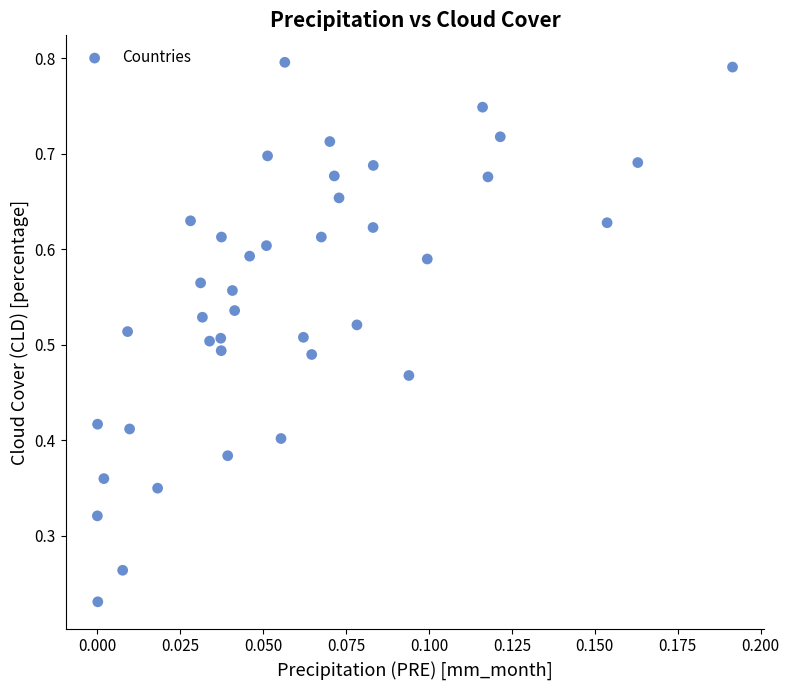

How many points are shown in the scatter plot?

40